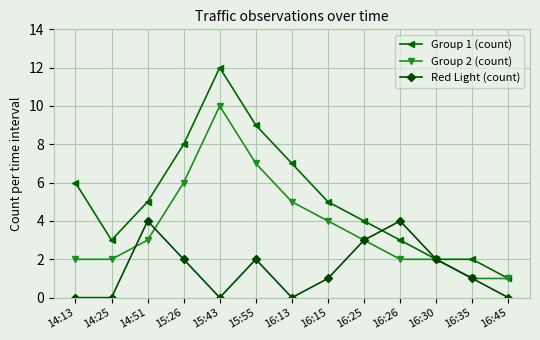

Rank the series by their average value, from highest to lowest.

Group 1 (count), Group 2 (count), Red Light (count)